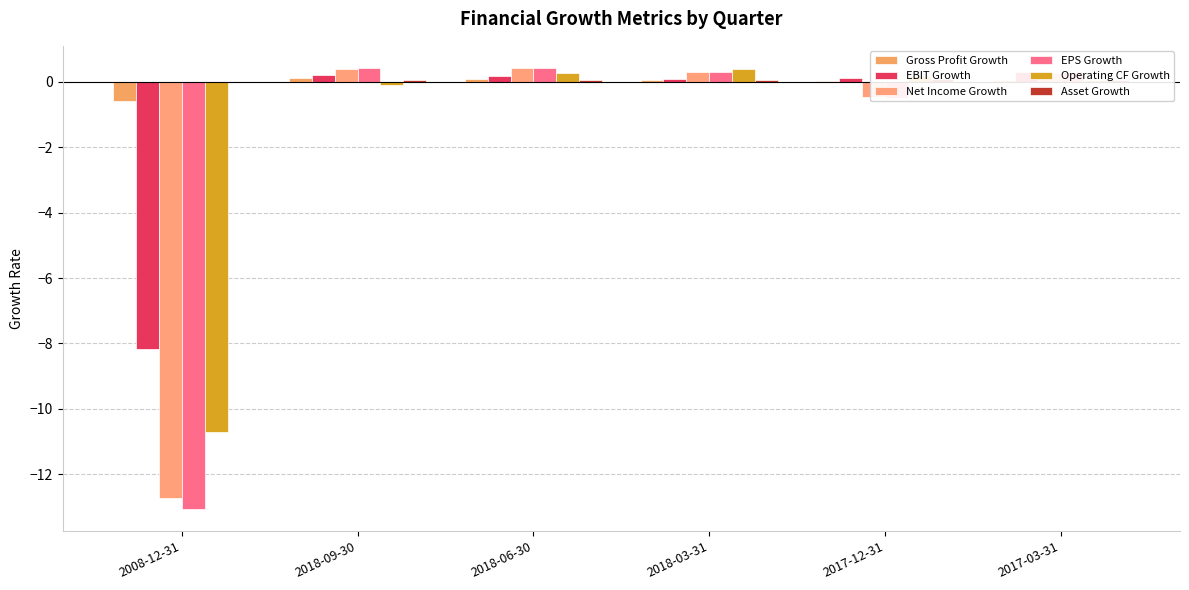

What are all the series names shown in the legend?

Gross Profit Growth, EBIT Growth, Net Income Growth, EPS Growth, Operating CF Growth, Asset Growth